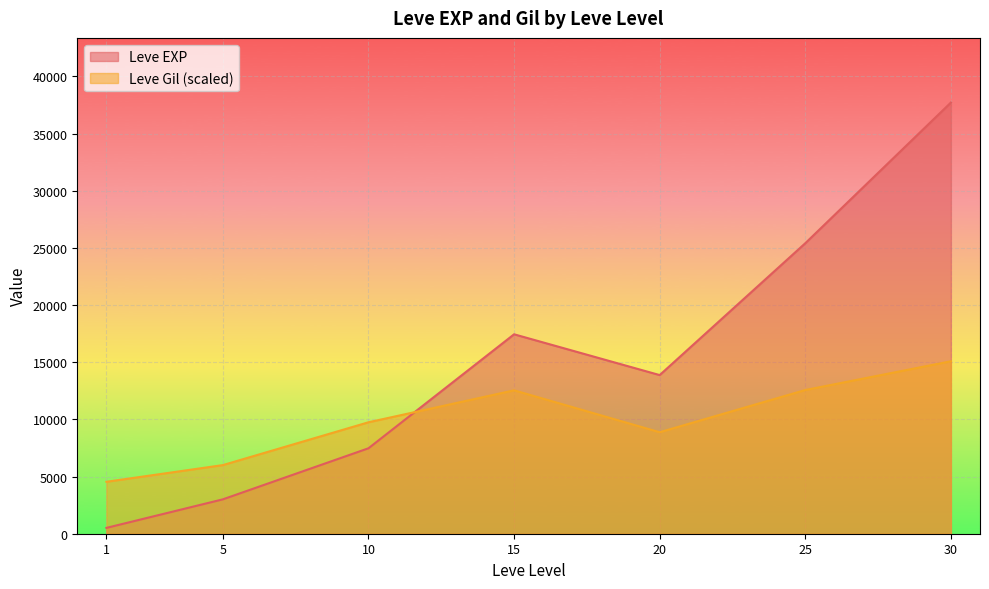

Which category has the highest value in the Leve EXP series?

30